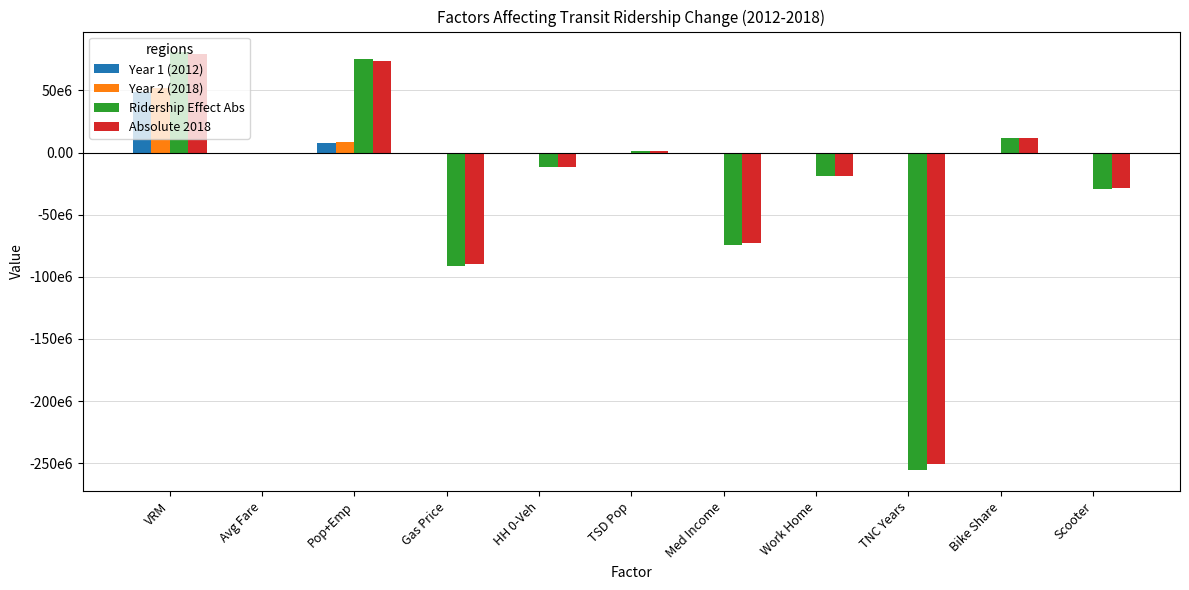

What is the approximate value of Year 2 (2018) at Scooter?

0.7